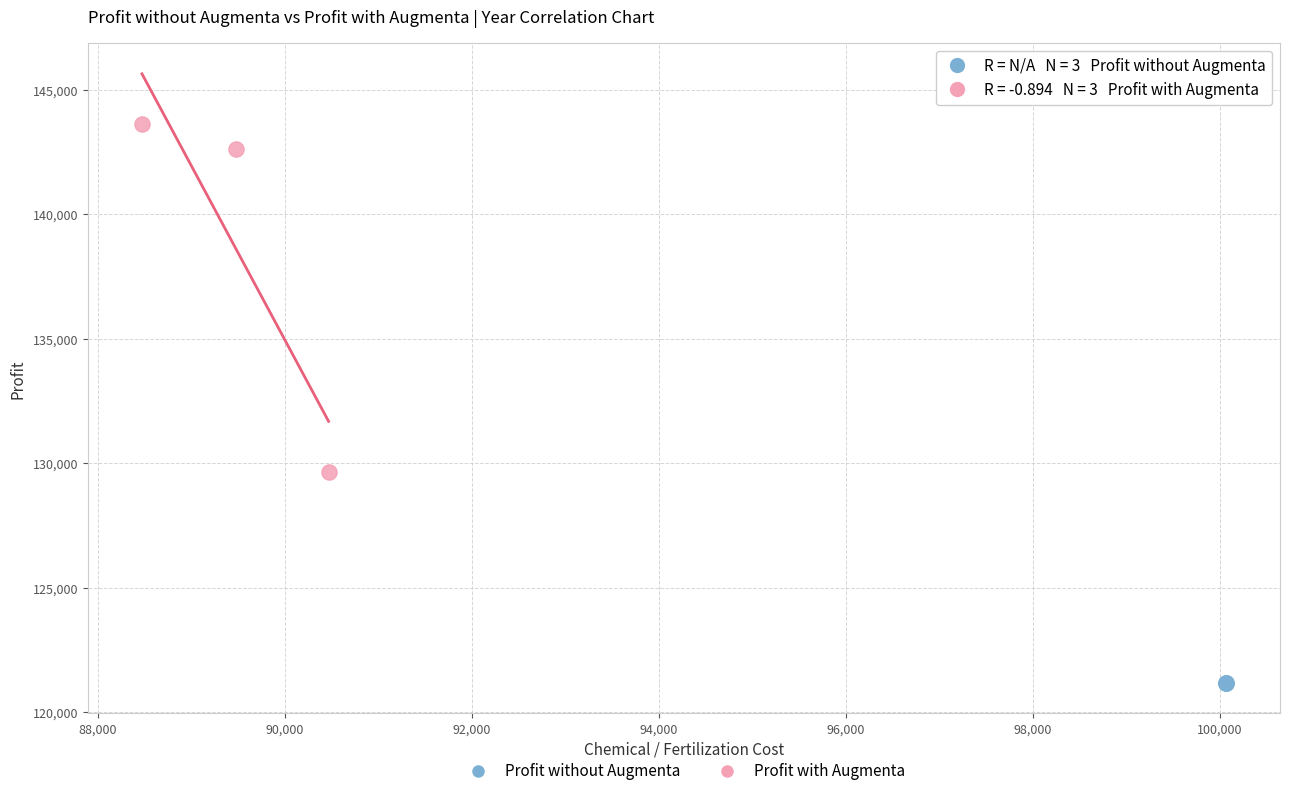

Which series reaches the maximum Y coordinate?

Profit with Augmenta